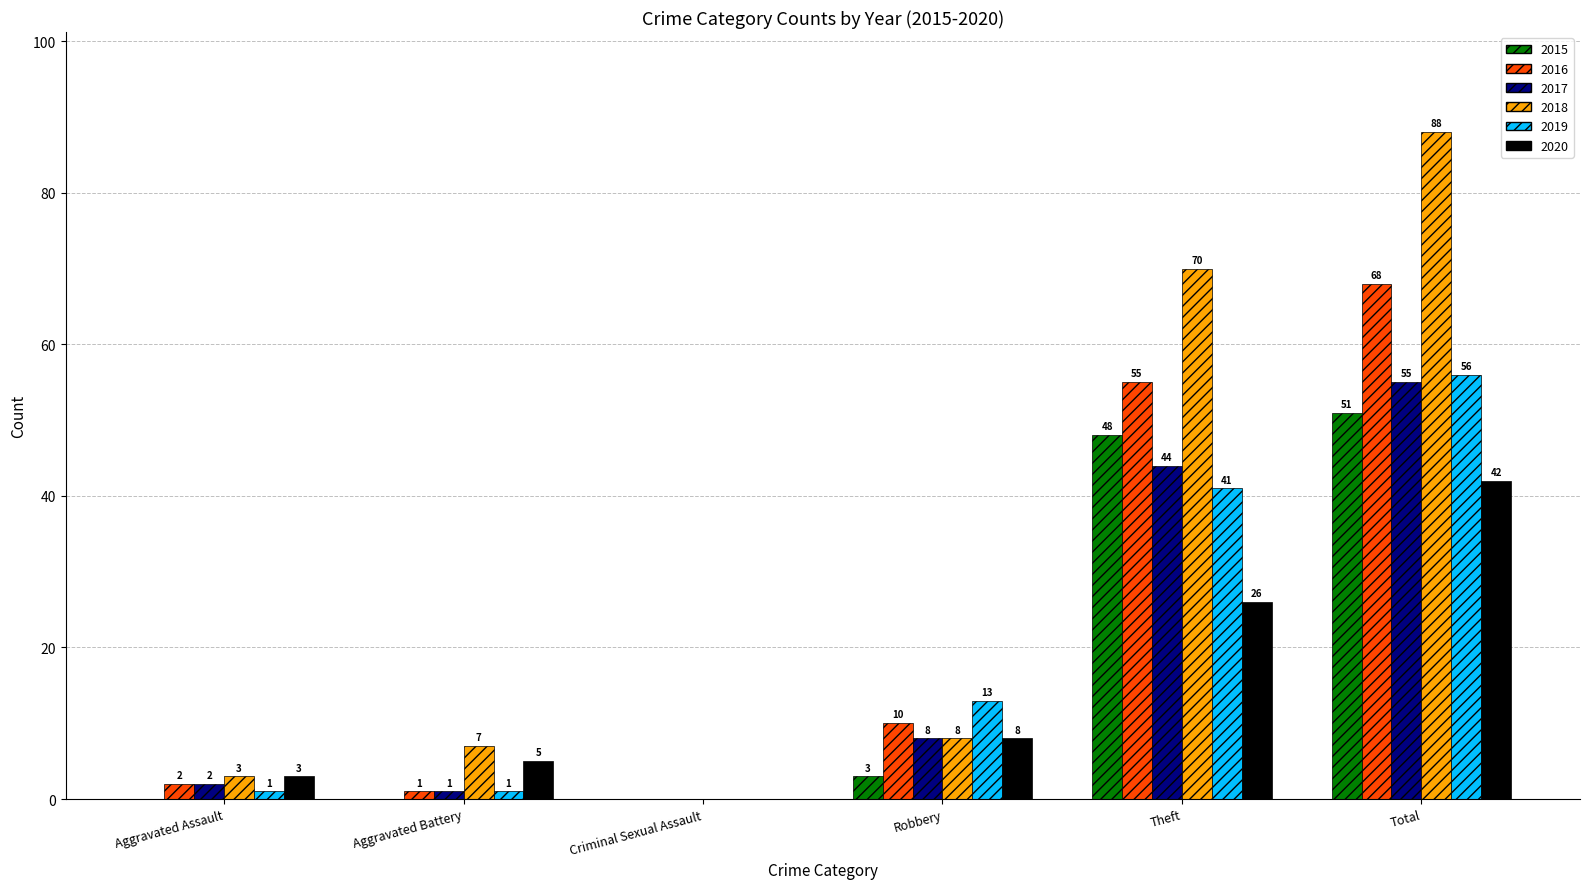

Are the bars horizontal?

No